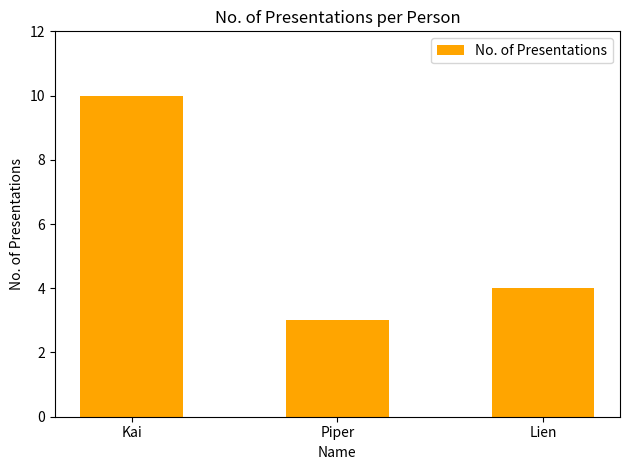

What is the sum of all values?

17